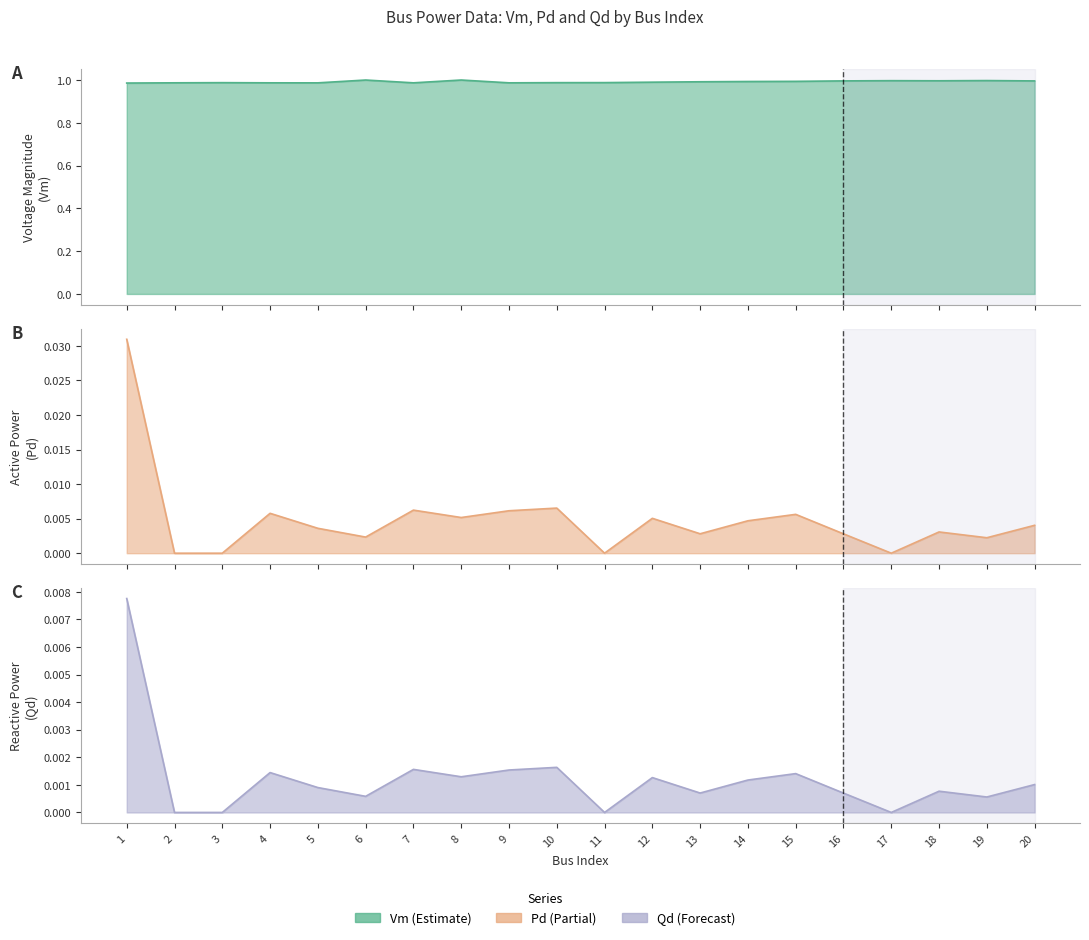

In Vm, how many points are lower than both neighbors (excluding endpoints)?

4